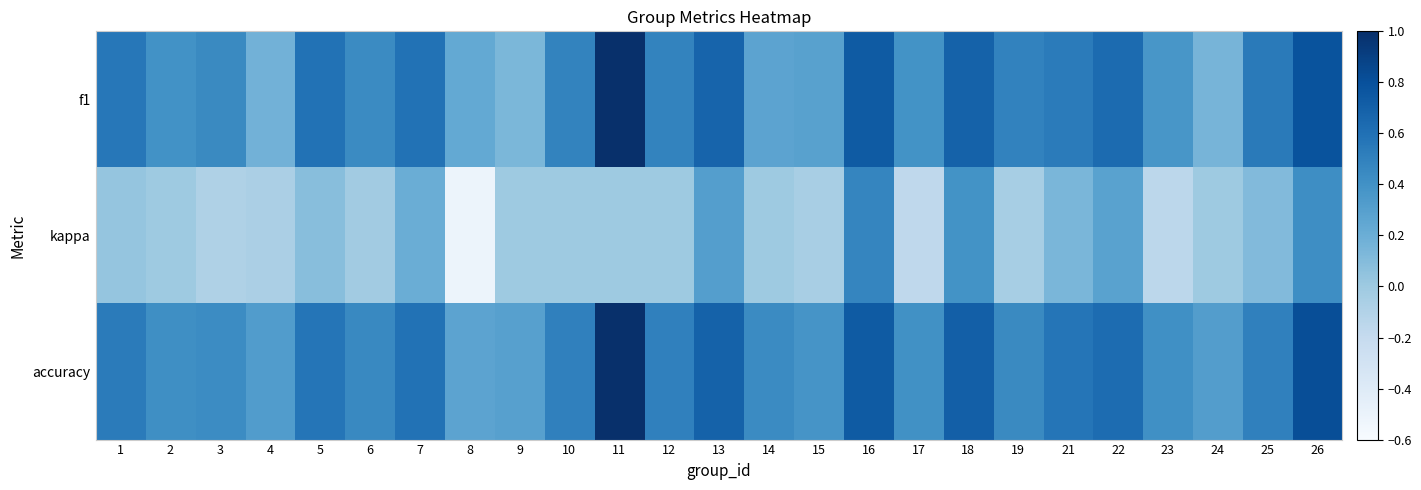

What is the maximum value shown in the chart?

1.0